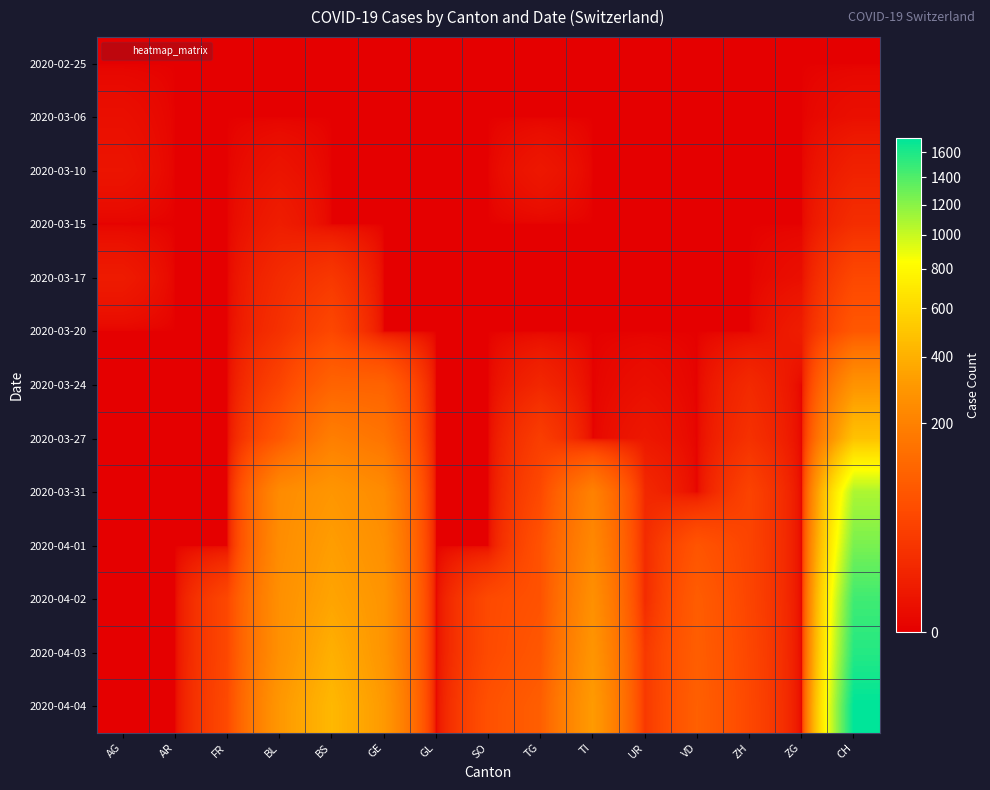

At how many categories does at least one series exceed 1458?

1